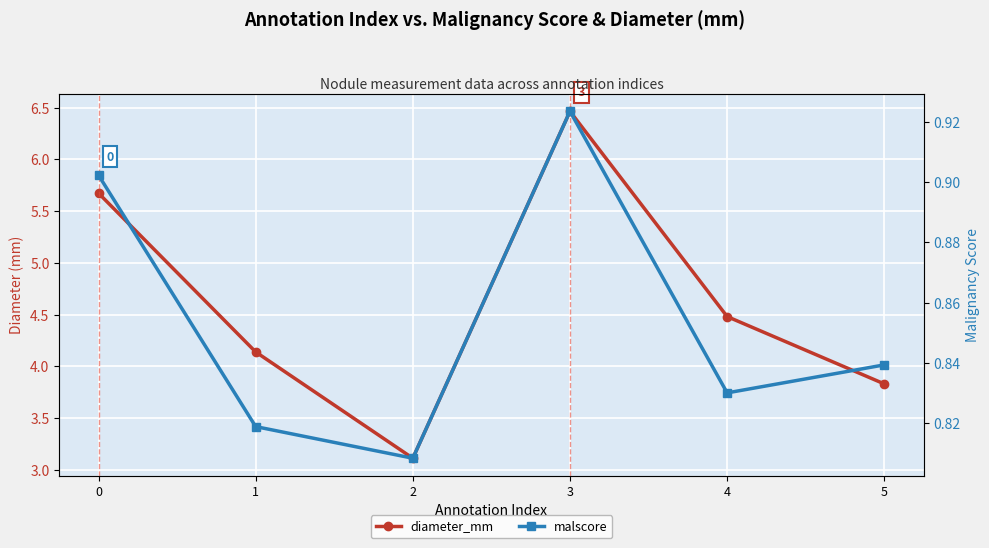

Which series changed the most between 0 and 3?

diameter_mm